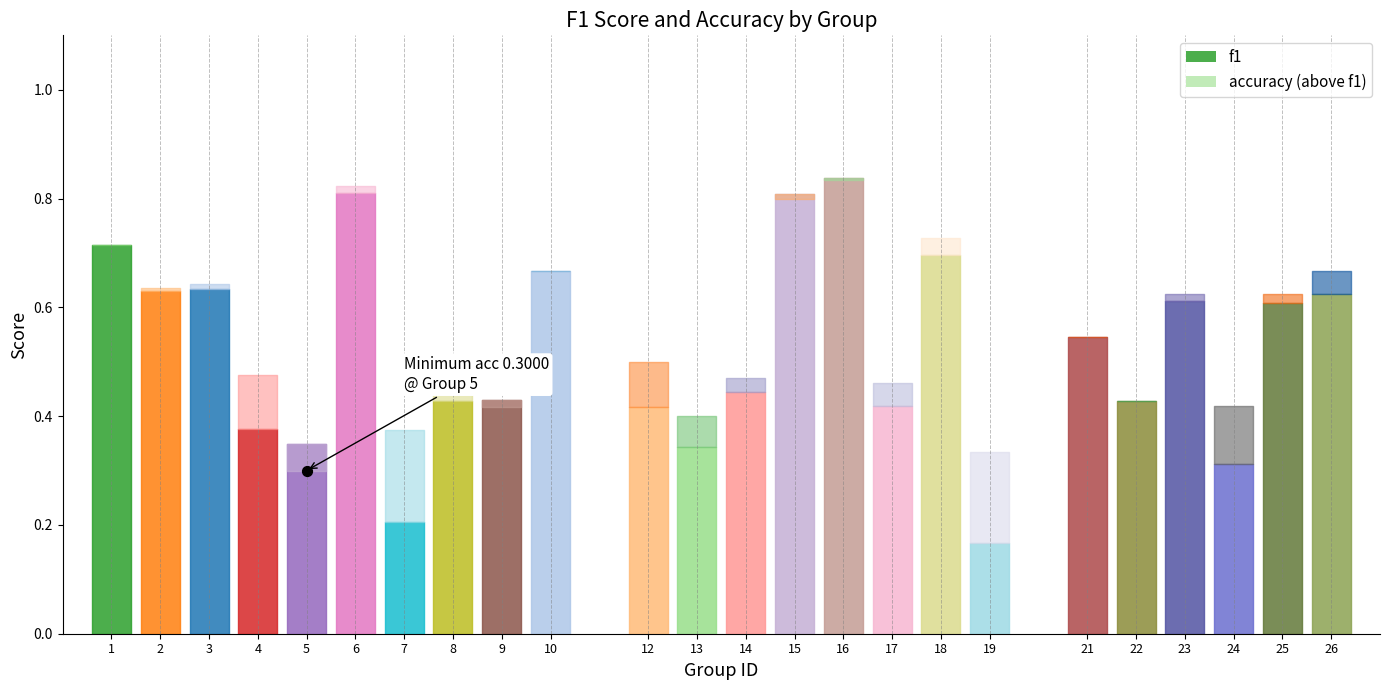

At how many categories does at least one series exceed 0?

24